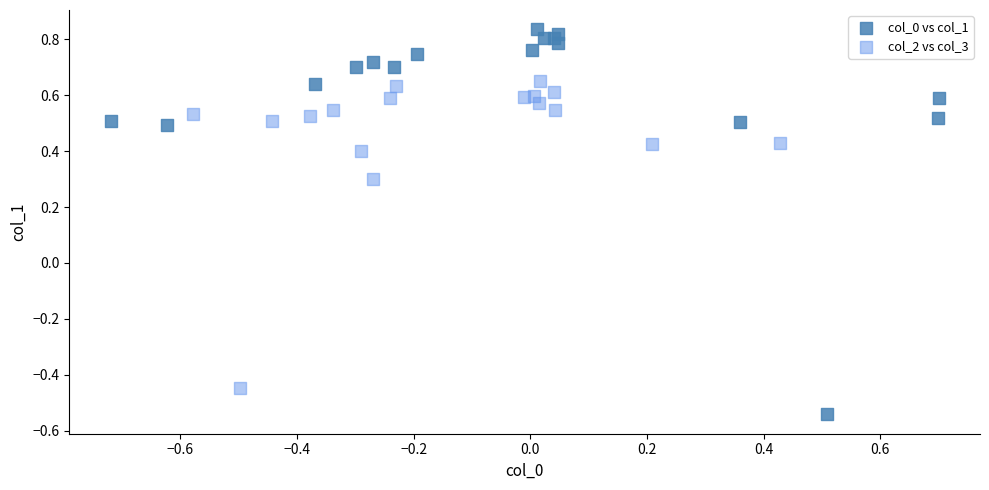

Which series reaches the maximum Y coordinate?

col_0 vs col_1